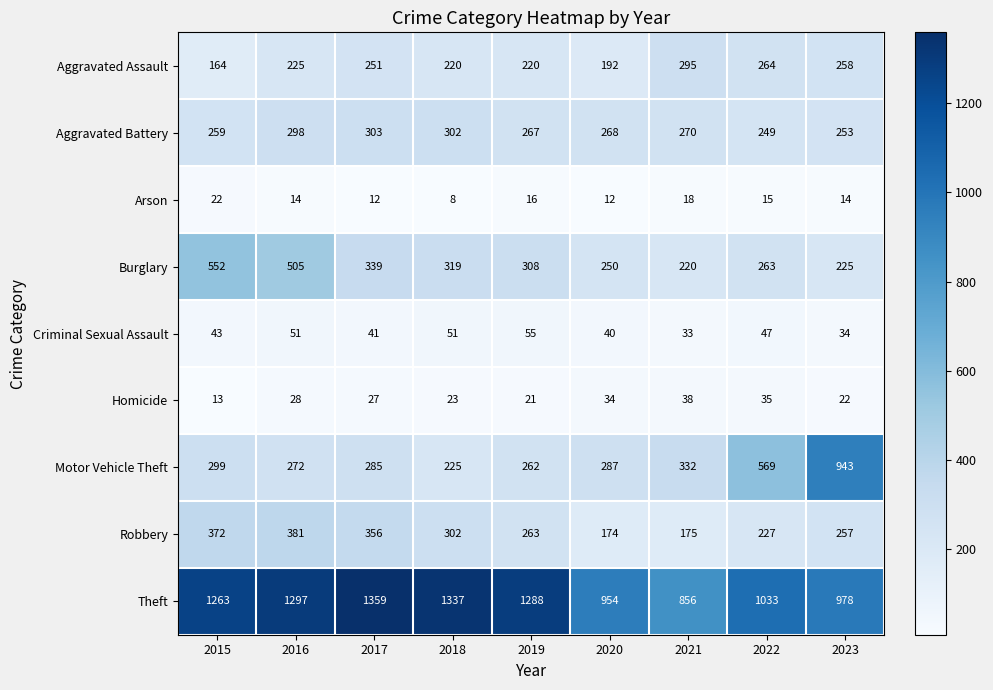

List the series in order of their peak value, lowest first.

Arson, Homicide, Criminal Sexual Assault, Aggravated Assault, Aggravated Battery, Robbery, Burglary, Motor Vehicle Theft, Theft